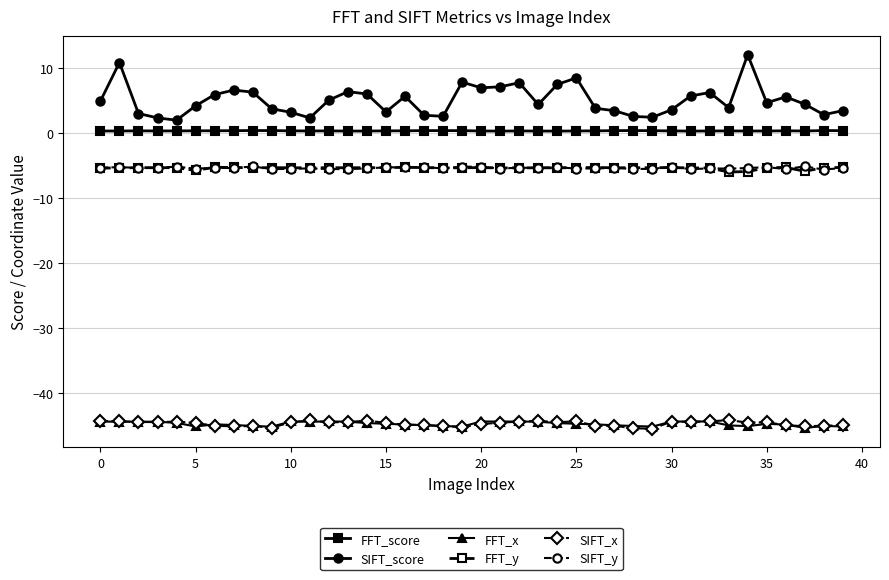

Which series has the largest total across all categories?

SIFT_score